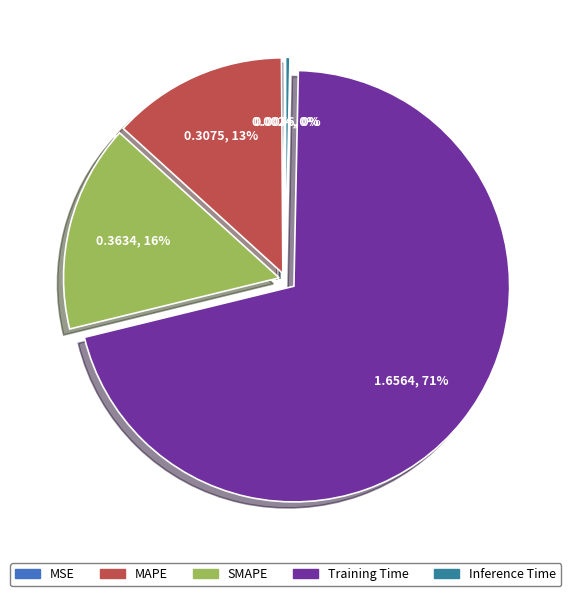

To the nearest percent, what percentage of the pie is Training Time?

71%